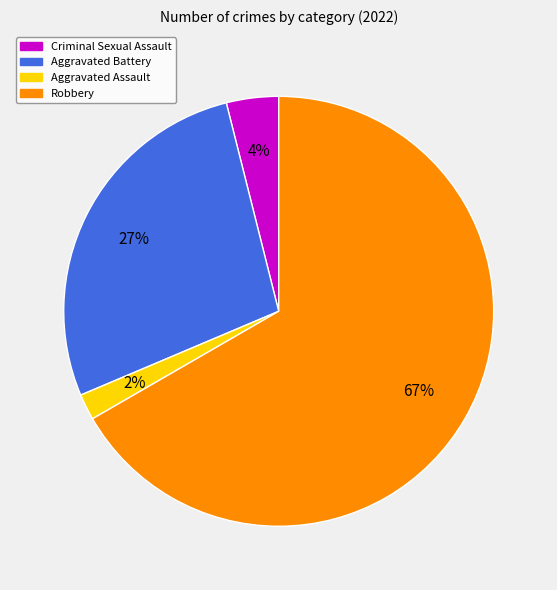

The Aggravated Battery slice represents 41% of the pie. True or false?

False